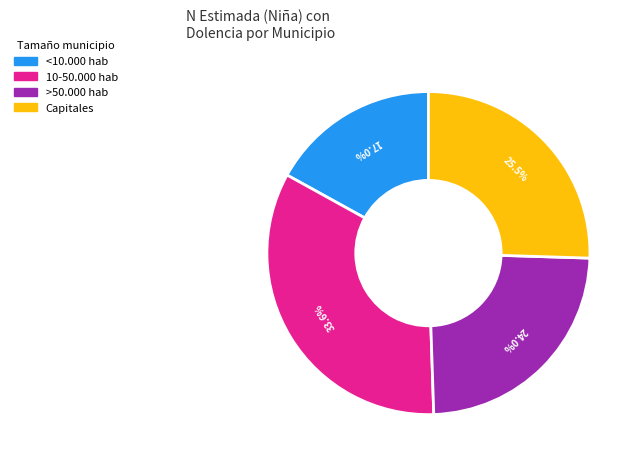

Is there any slice that represents more than half of the pie?

No